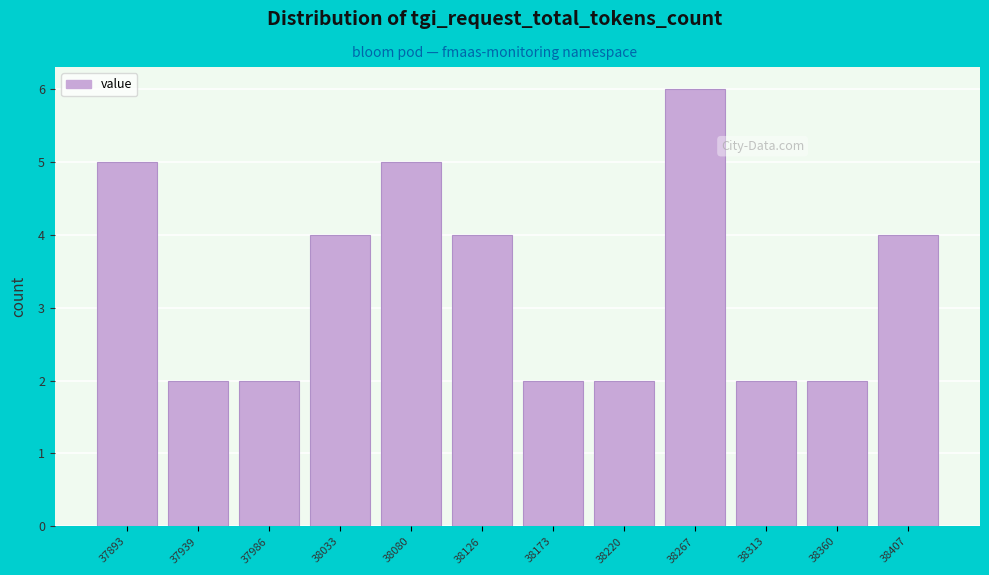

Reading left to right, what are all the values shown in this chart?

5	2	2	4	5	4	2	2	6	2	2	4